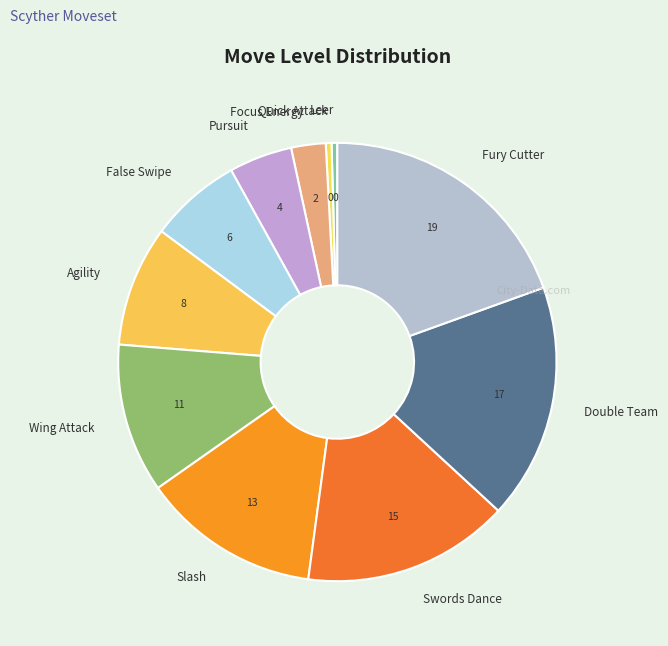

Which category has the biggest portion of the pie?

Fury Cutter